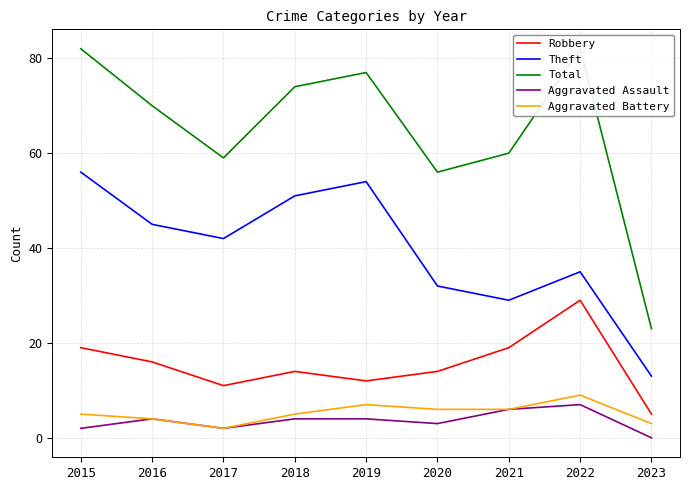

Which category has the highest value across all series?

2015